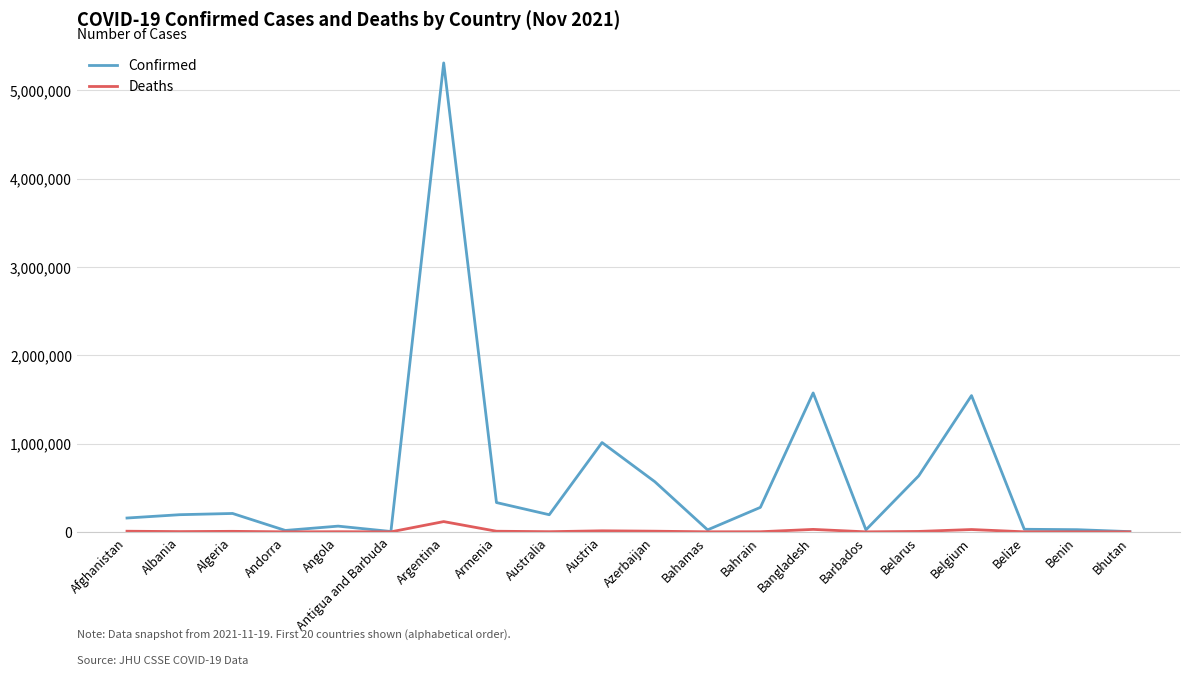

The value of Confirmed at Belarus is 868426. True or false?

False